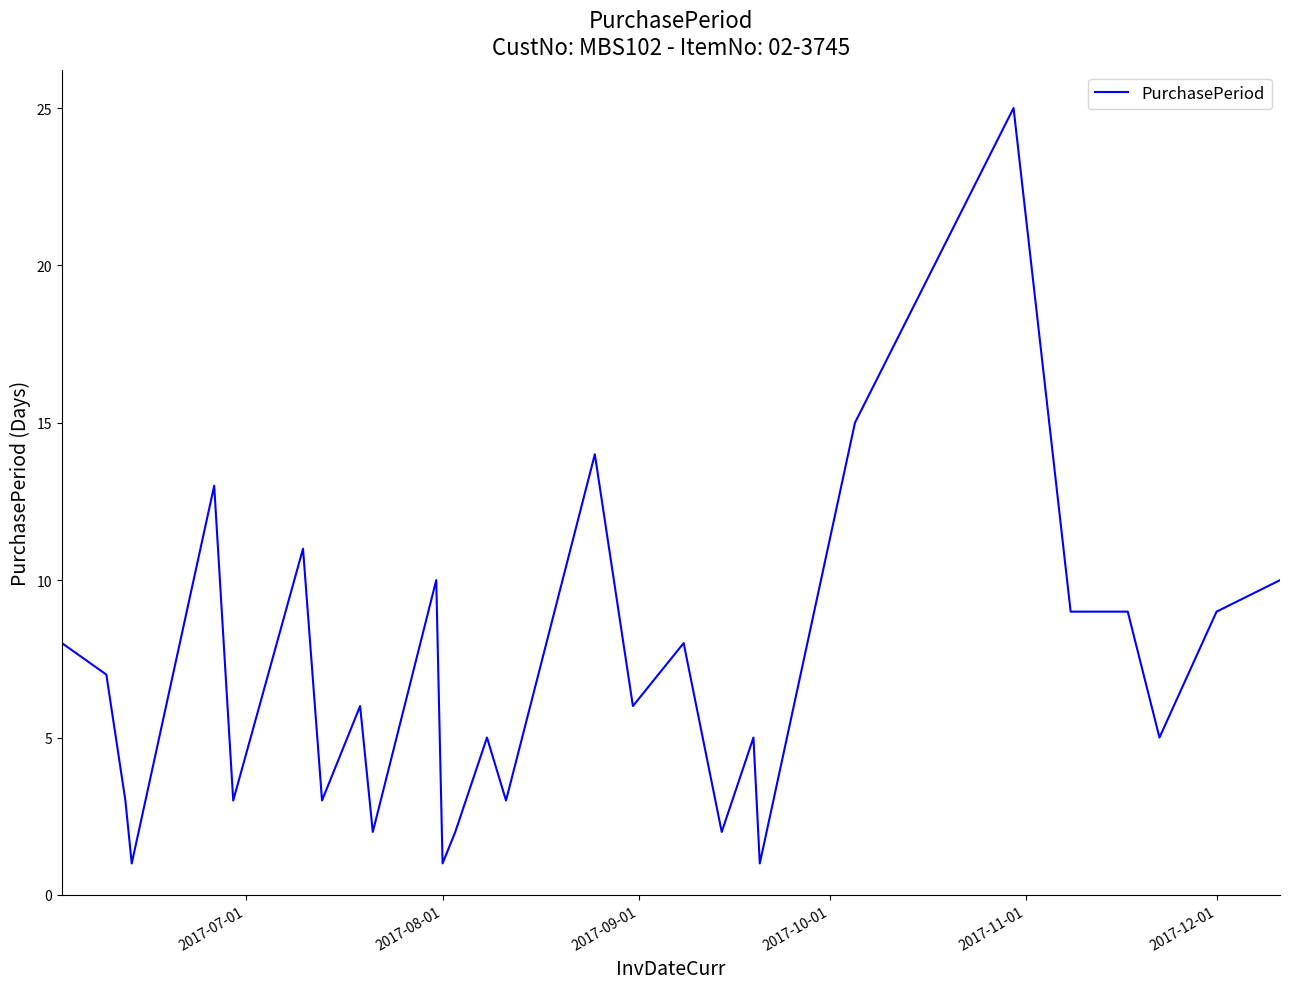

What is the difference between the maximum and minimum values?

24